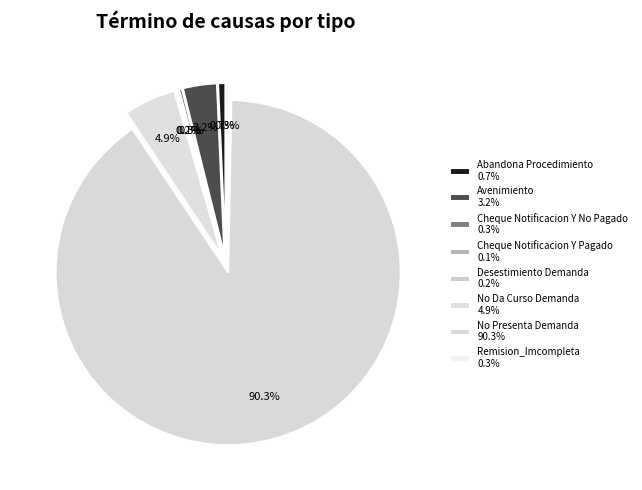

Is No Presenta Demanda the majority of the pie?

Yes